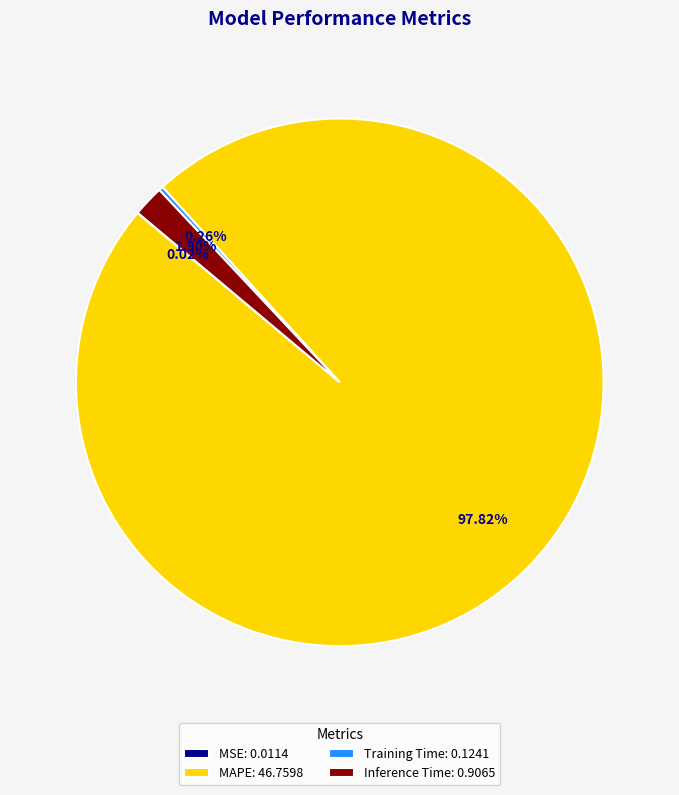

Which slice is the largest?

MAPE